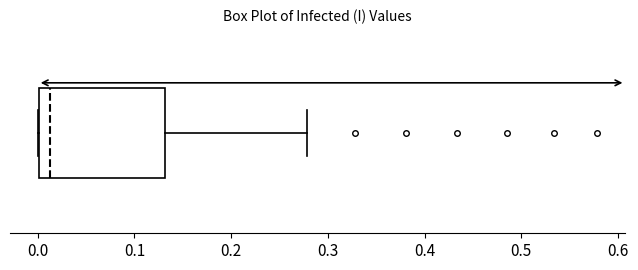

Where does the median line of the box sit on the x-axis? The values are not printed on the chart, so give them approximately, as read against the axis.

0.01